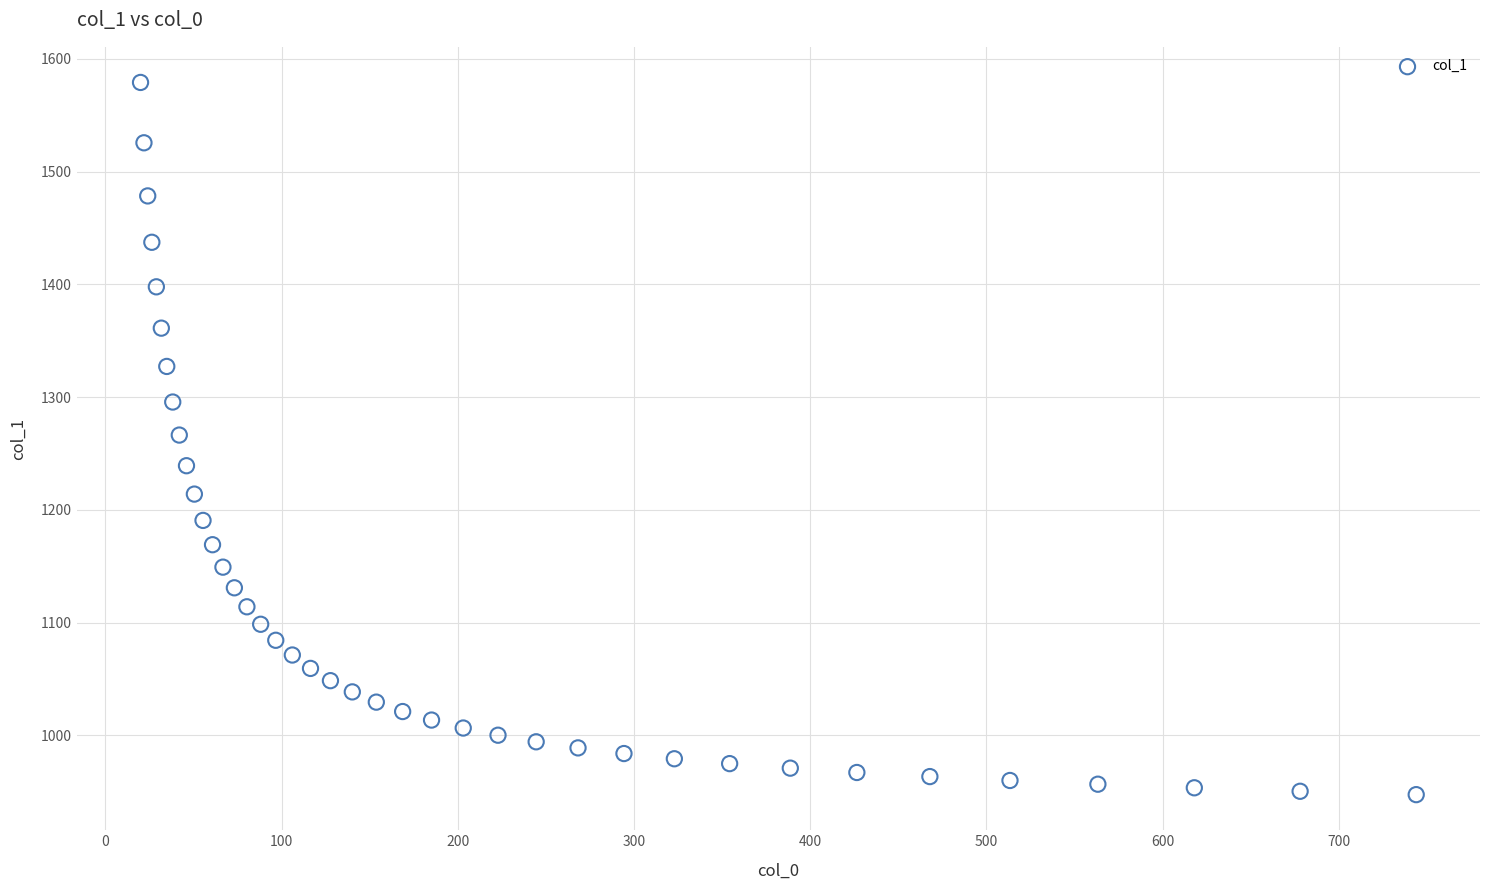

What is the range of Y values (max minus min)?

631.6